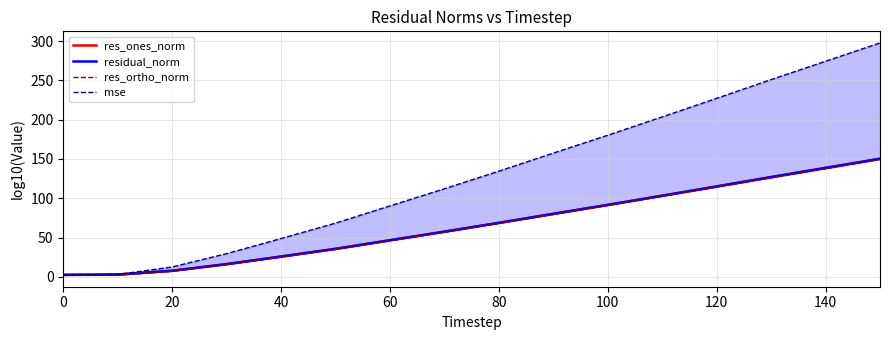

Does the chart display data point markers on the line(s)?

No